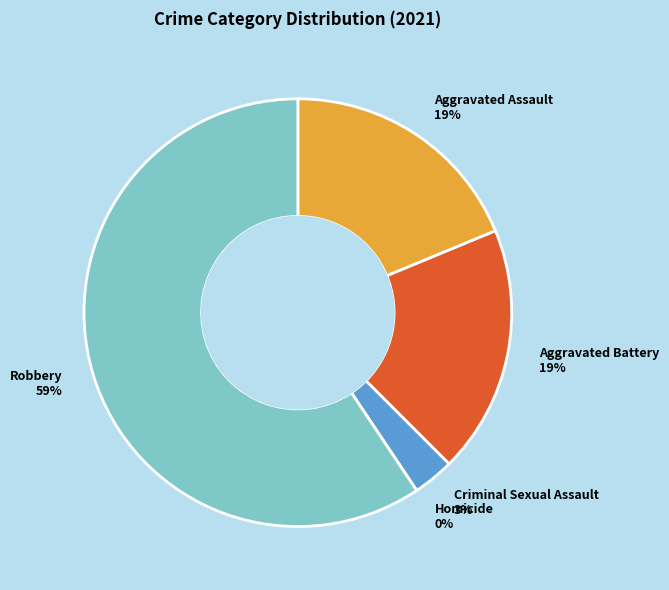

Is there a majority slice in this chart?

Yes